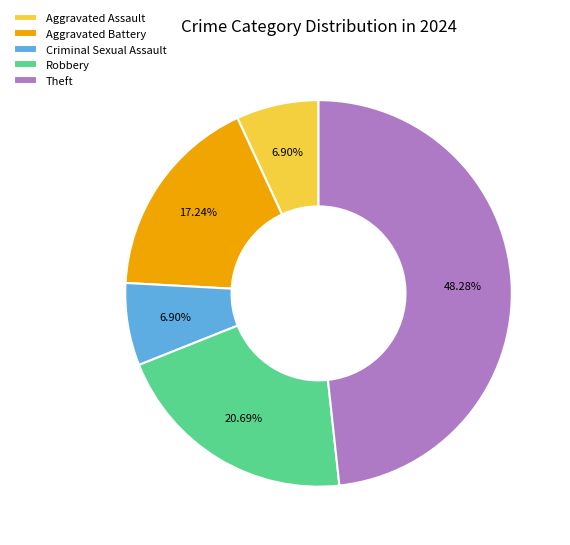

What is the largest slice in the pie chart?

Theft